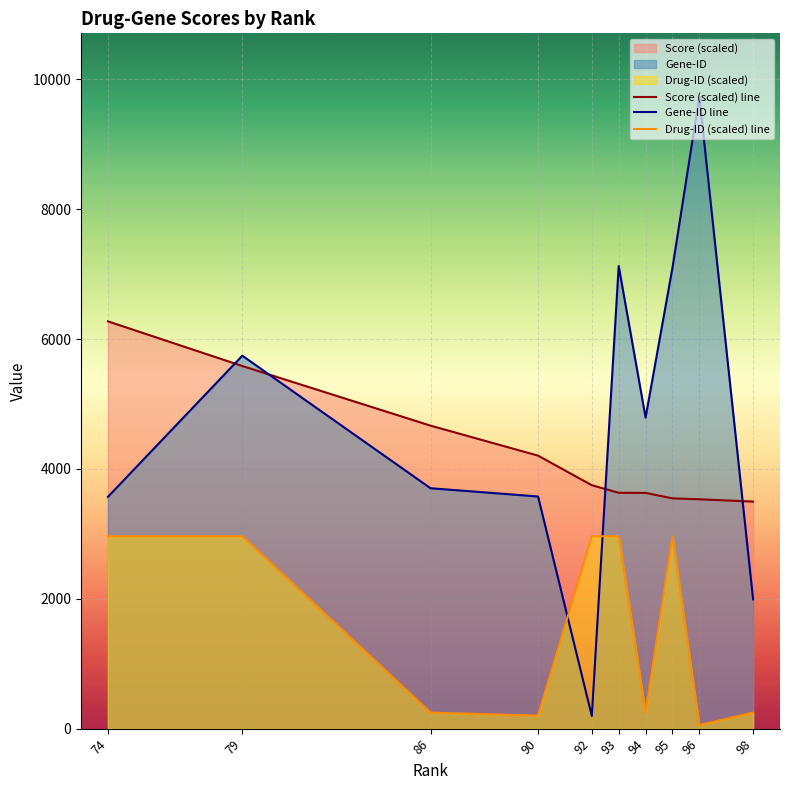

How many lines are shown in the chart?

3